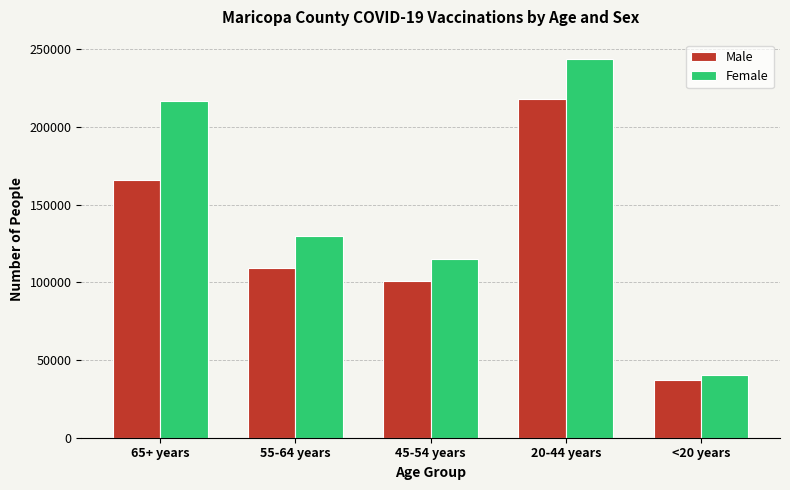

Reading left to right, what are all the values shown in this chart?

Male: 166029	109429	100976	218141	37207
Female: 216410	129746	114931	243848	40264